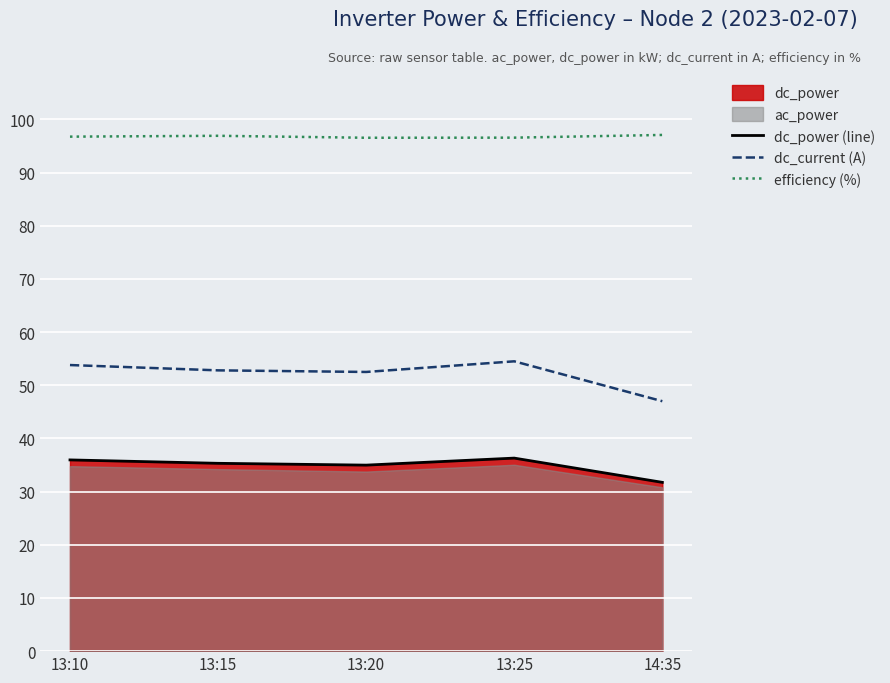

True or false: dc_current (A) has a value of 47.0 at 14:35.

True